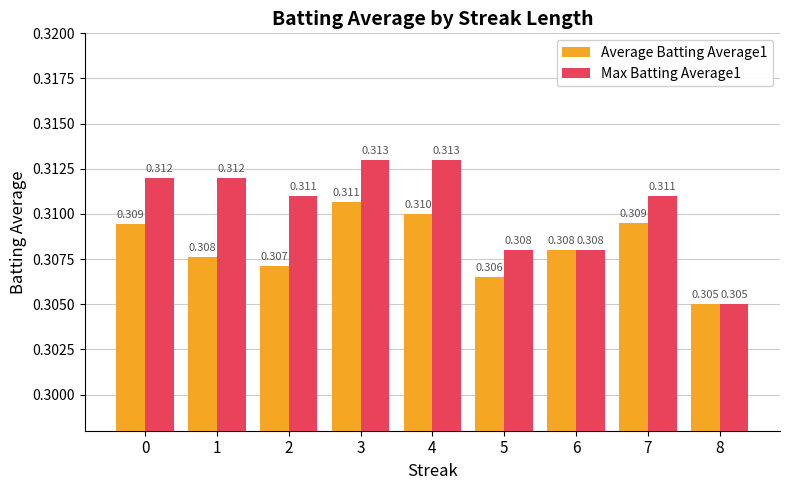

Which series changed the most between 0 and 8?

Max Batting Average1